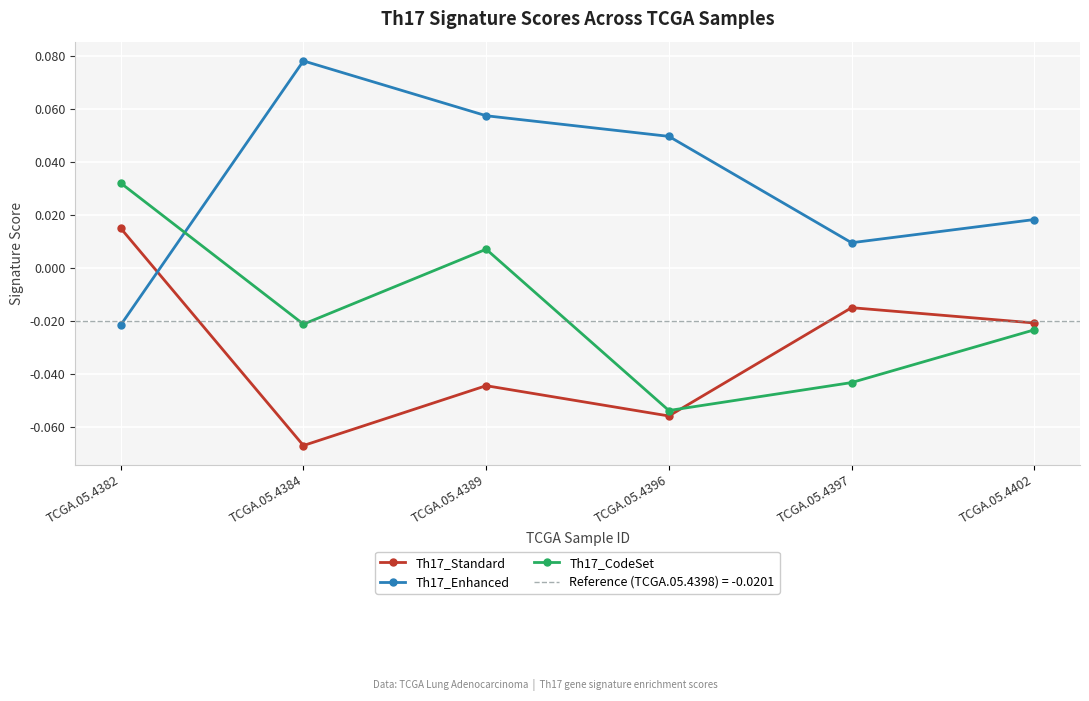

At which label does Th17_Standard reach its peak?

TCGA.05.4382